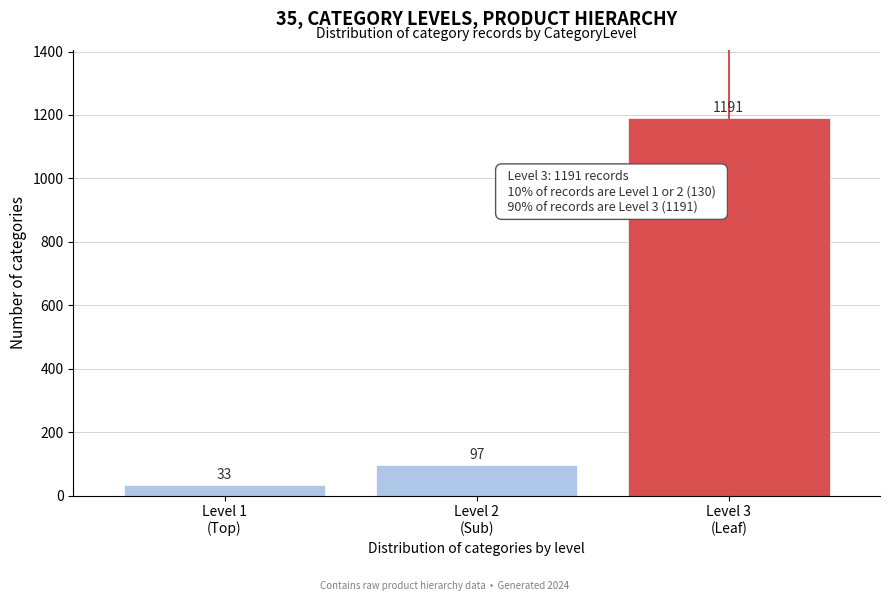

Reading left to right, extract all data points from this chart.

33	97	1191